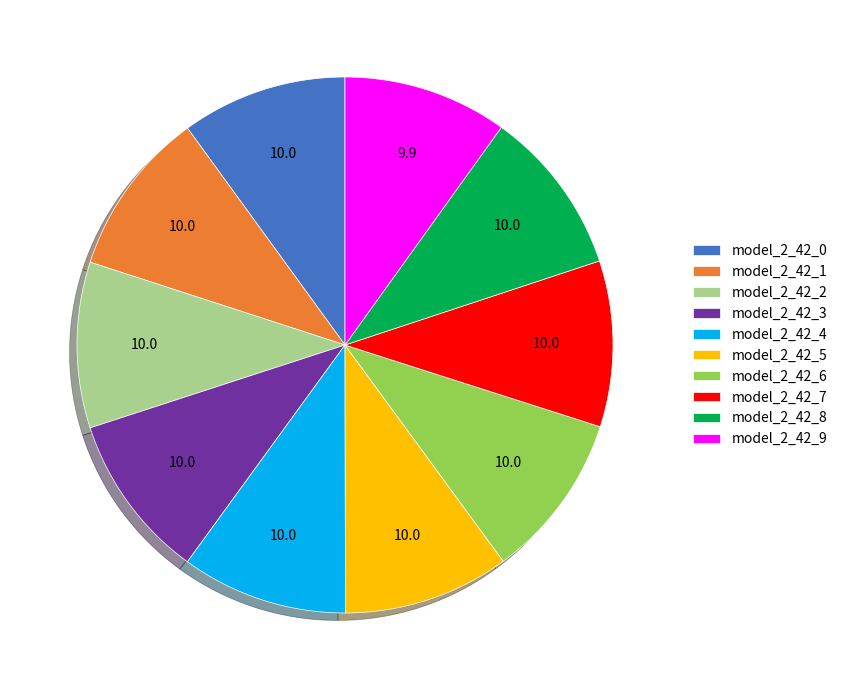

The model_2_42_7 slice represents 1% of the pie. True or false?

False